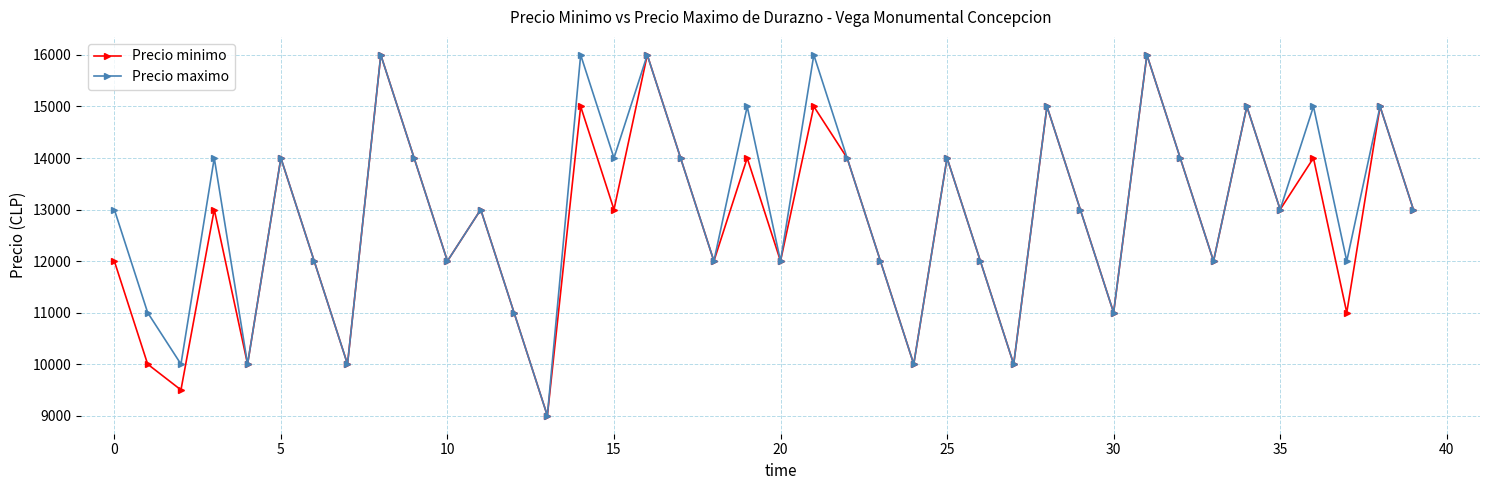

Count the Precio maximo values in the range 12000 to 15000.

26